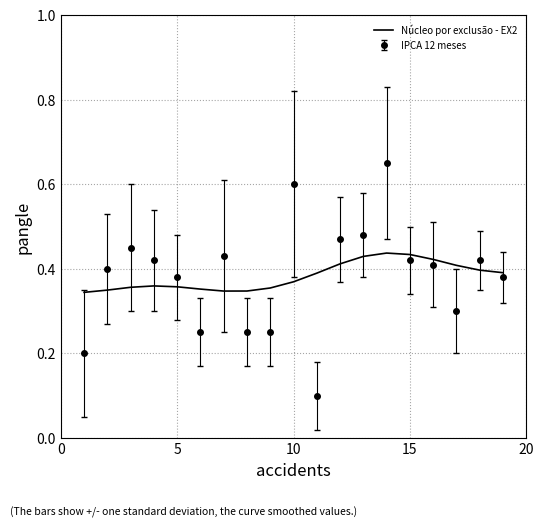

True or false: IPCA 12 meses and Núcleo por exclusão - EX2 cross at least once.

True